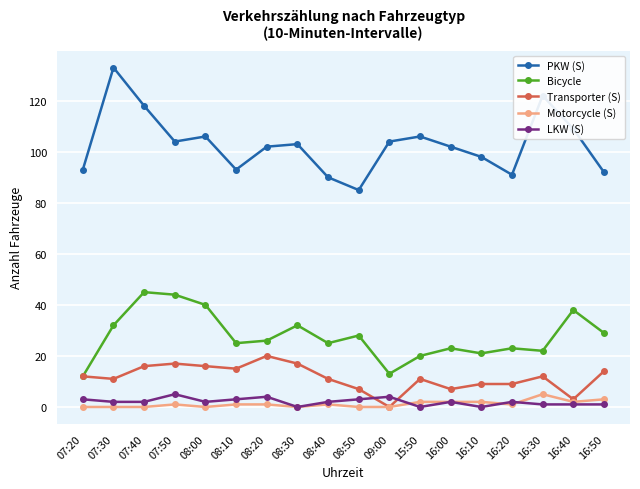

How many distinct data groups are displayed?

5